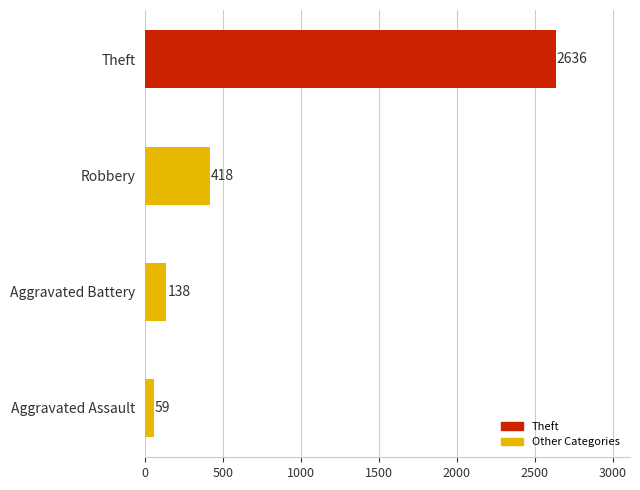

What is the approximate value at Robbery?

418